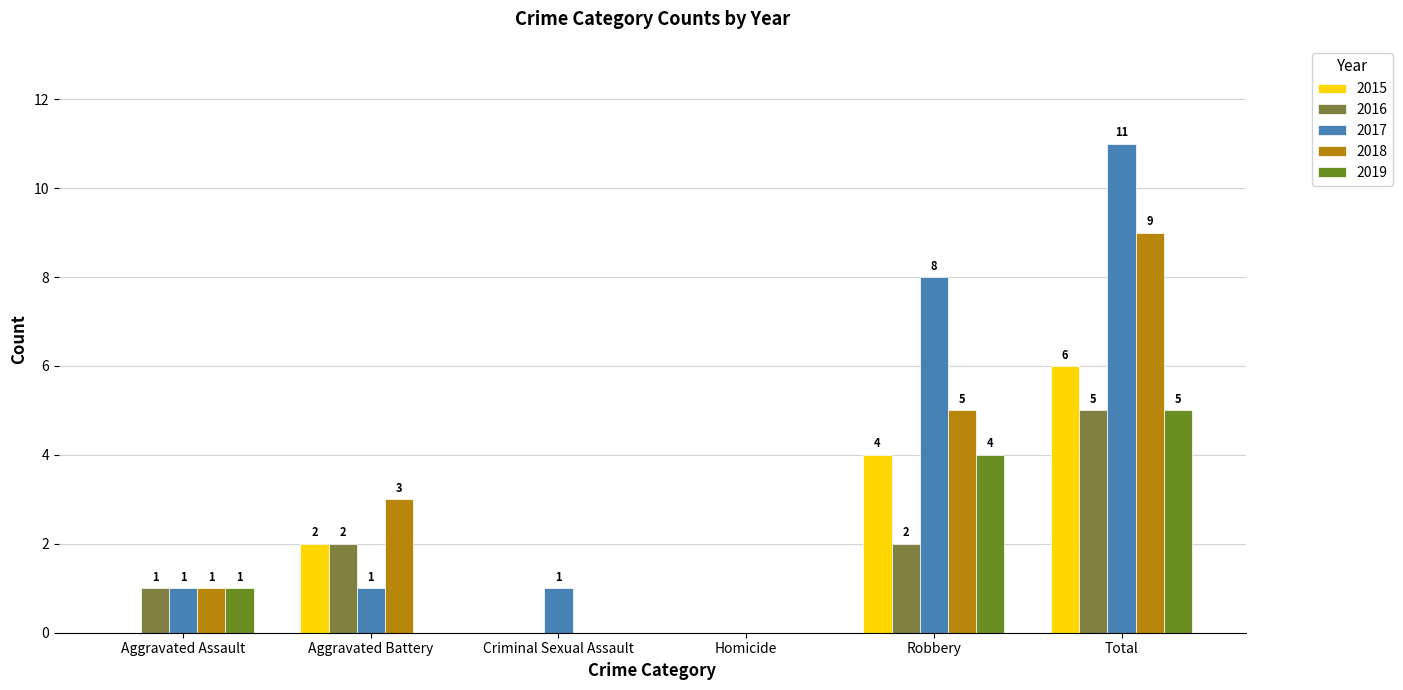

Which series changed the most between Aggravated Assault and Robbery?

2017